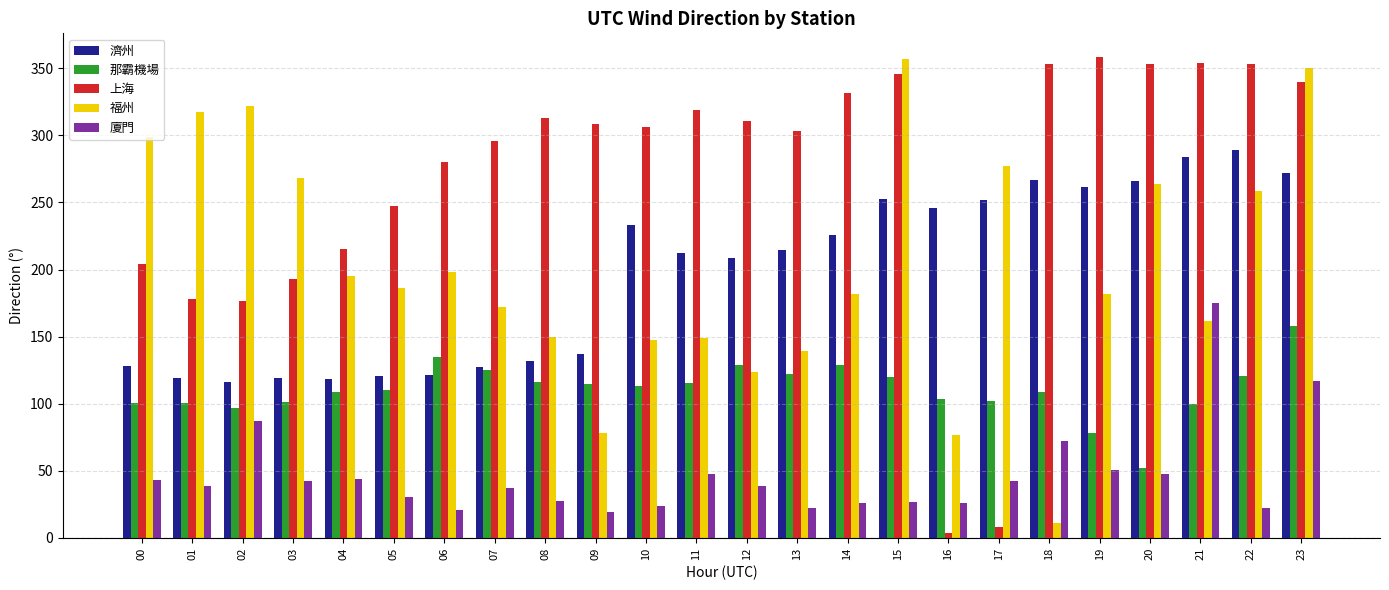

True or false: 濟州 has a value of 271.9 at 23.

True